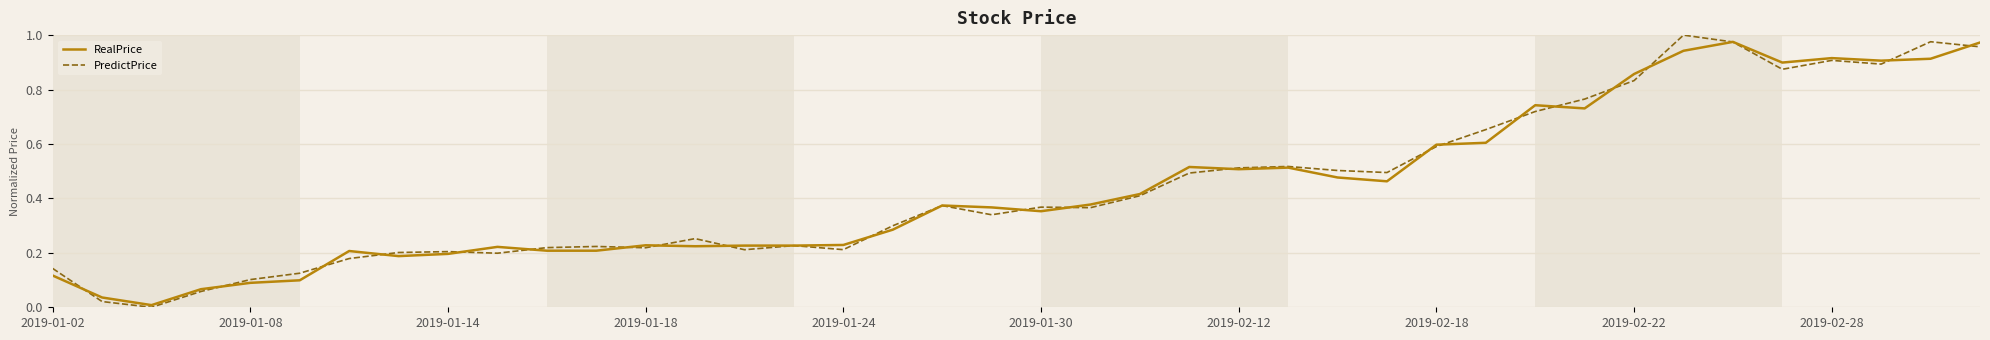

True or false: PredictPrice has more than 1 points higher than both neighbors.

True